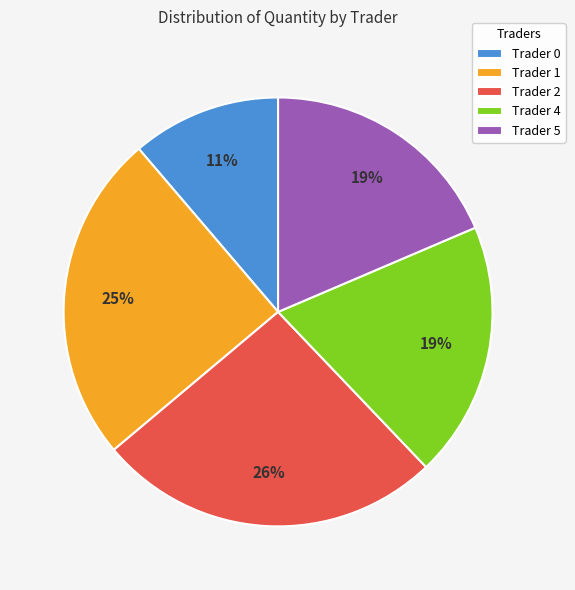

The Trader 5 slice represents 9% of the pie. True or false?

False